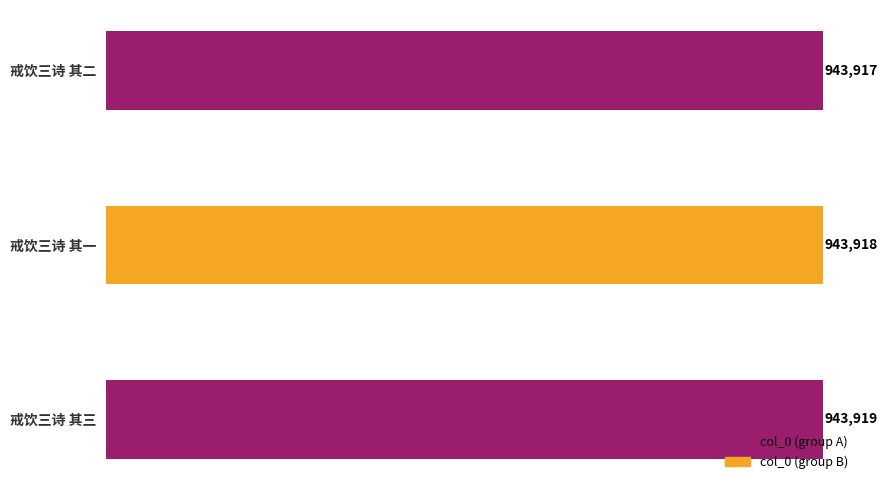

The chart shows a value of 246435 at 戒饮三诗 其一. True or false?

False